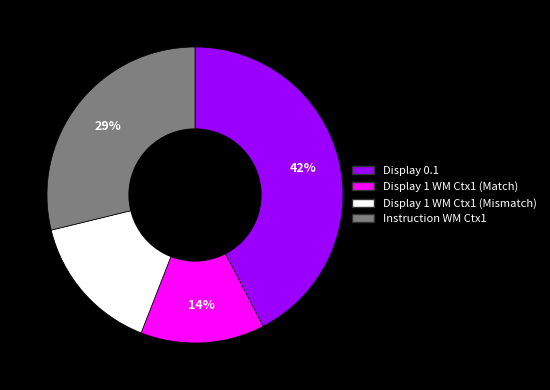

Rank the categories by value from highest to lowest.

Display 0.1, Instruction WM Ctx1, Display 1 WM Ctx1 (Mismatch), Display 1 WM Ctx1 (Match)